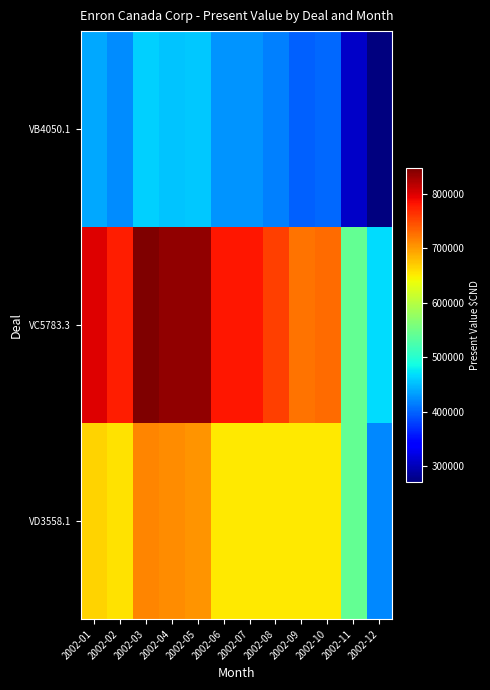

What is the maximum value shown in the chart?

847112.4